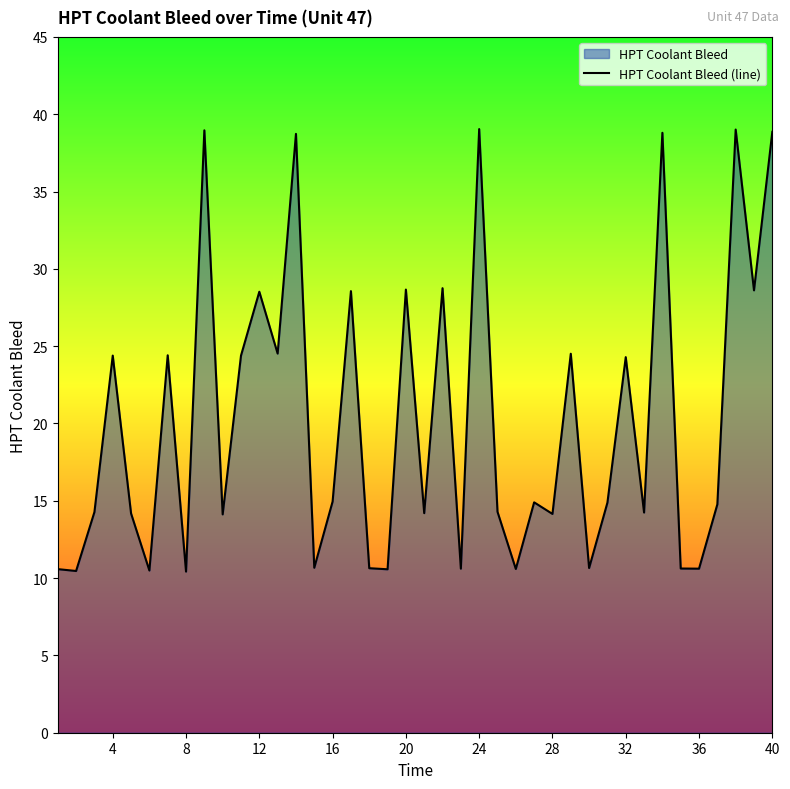

How many lines are shown in the chart?

1